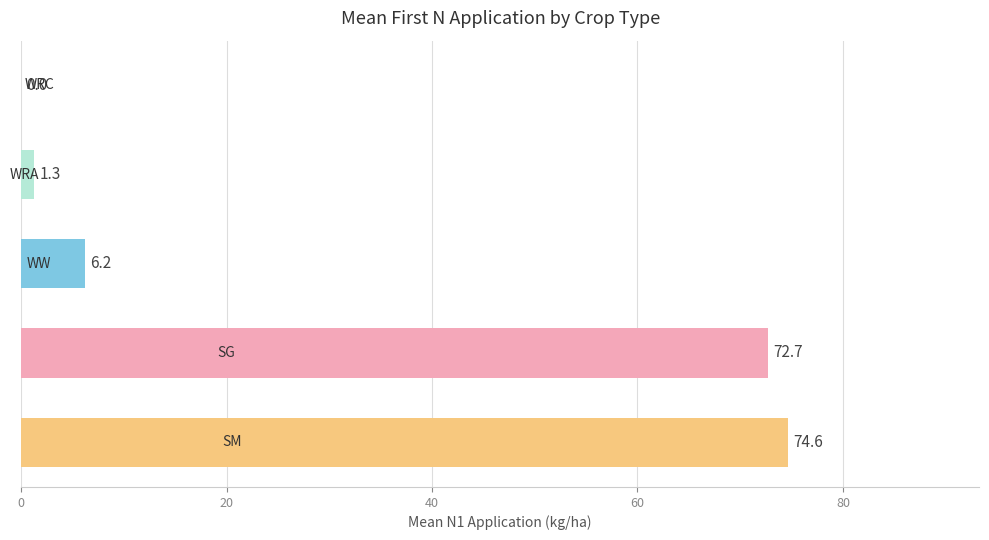

What is the sum of all values?

154.8